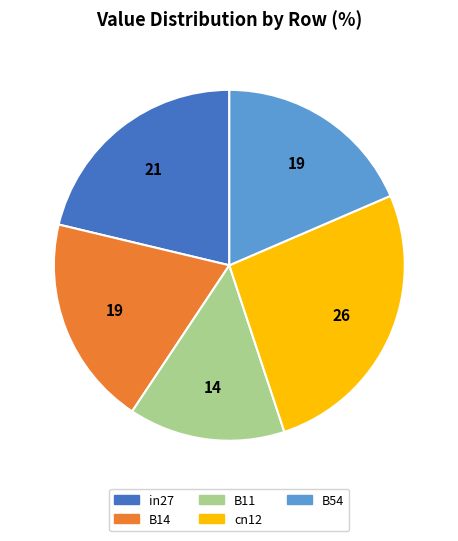

What is the smallest slice in the pie chart?

B11